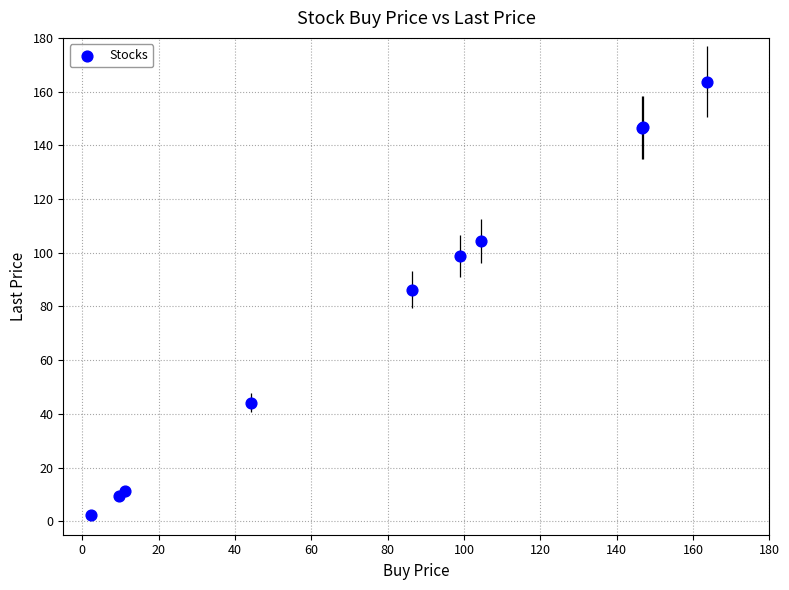

What Y value in the scatter plot is closest to 83?

86.3